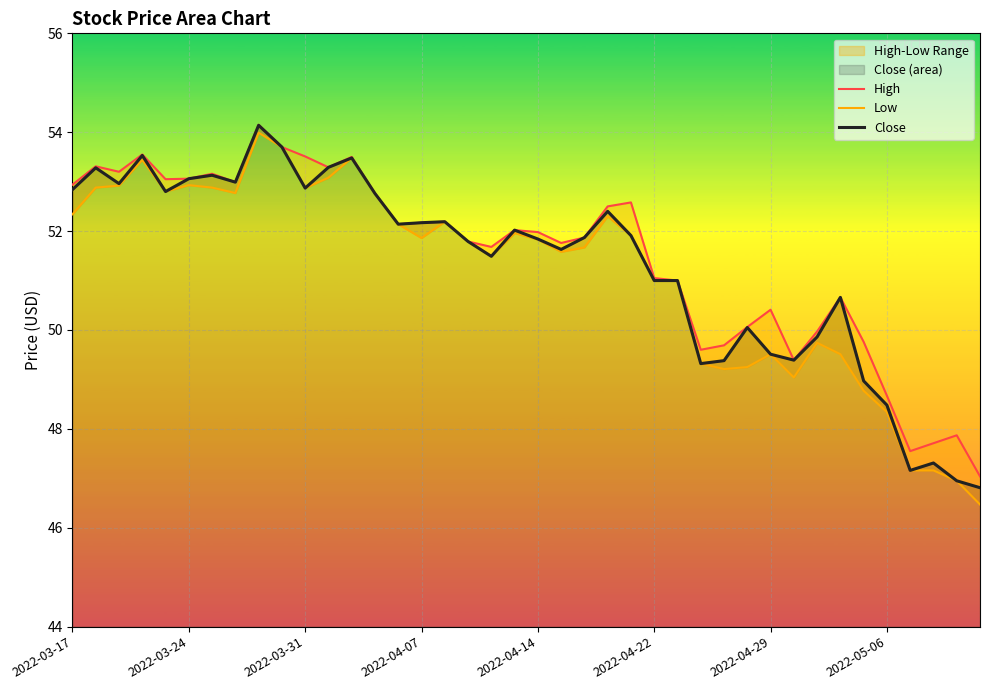

The value of Close at 17 is 51.8. True or false?

True